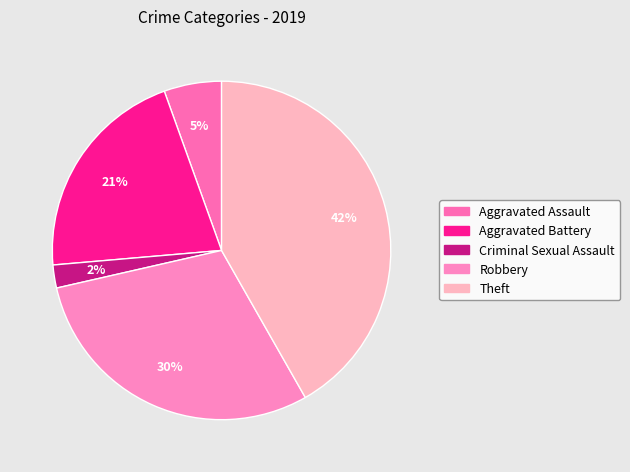

Count the number of slices in the pie.

5